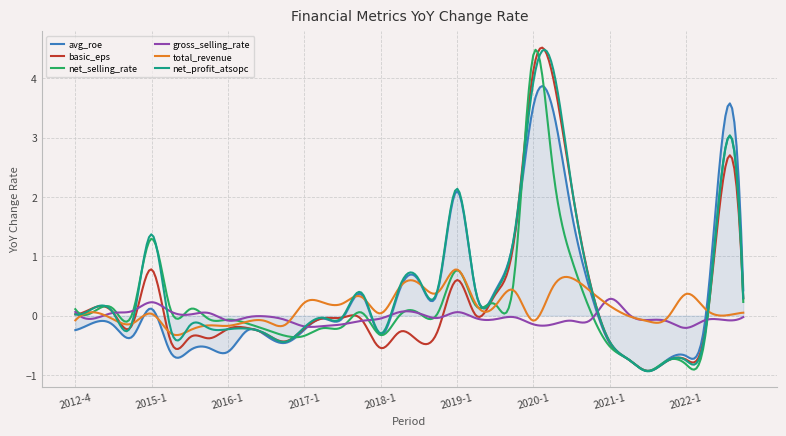

What is the minimum value for net_profit_atsopc?

-0.9